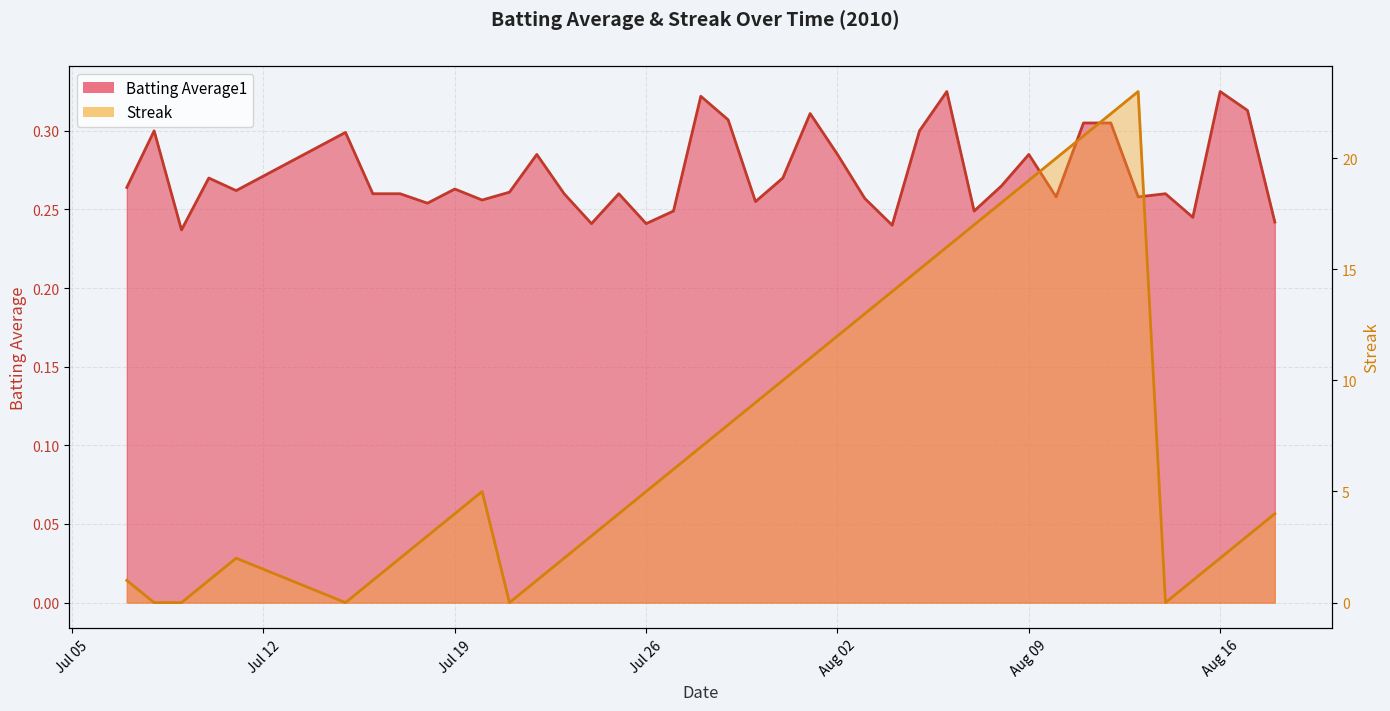

Rank the series by their maximum value, from lowest to highest.

Batting Average1, Streak